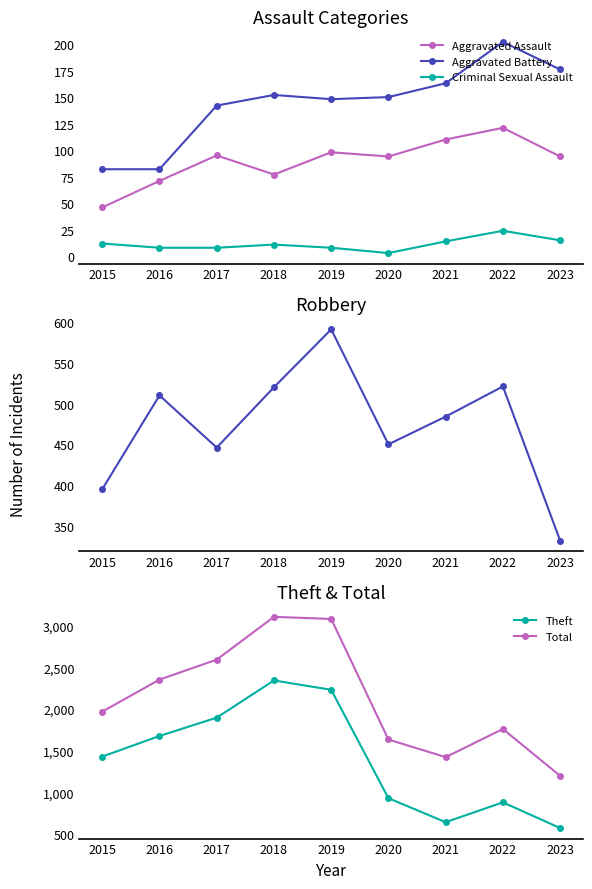

Reading right to left, transcribe all the data shown in this chart.

Aggravated Assault: 2023=94	2022=121	2021=110	2020=94	2019=98	2018=77	2017=95	2016=71	2015=46
Aggravated Battery: 2023=176	2022=202	2021=163	2020=150	2019=148	2018=152	2017=142	2016=82	2015=82
Criminal Sexual Assault: 2023=15	2022=24	2021=14	2020=3	2019=8	2018=11	2017=8	2016=8	2015=12
Robbery: 2023=332	2022=521	2021=484	2020=450	2019=591	2018=520	2017=446	2016=510	2015=395
Theft: 2023=572	2022=880	2021=642	2020=930	2019=2230	2018=2342	2017=1896	2016=1676	2015=1429
Total: 2023=1198	2022=1760	2021=1422	2020=1634	2019=3080	2018=3105	2017=2592	2016=2352	2015=1968